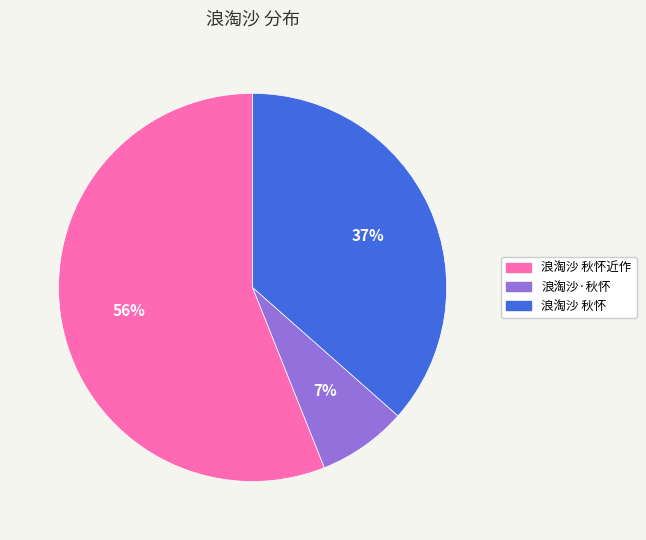

To the nearest percent, what is the average slice percentage?

33%